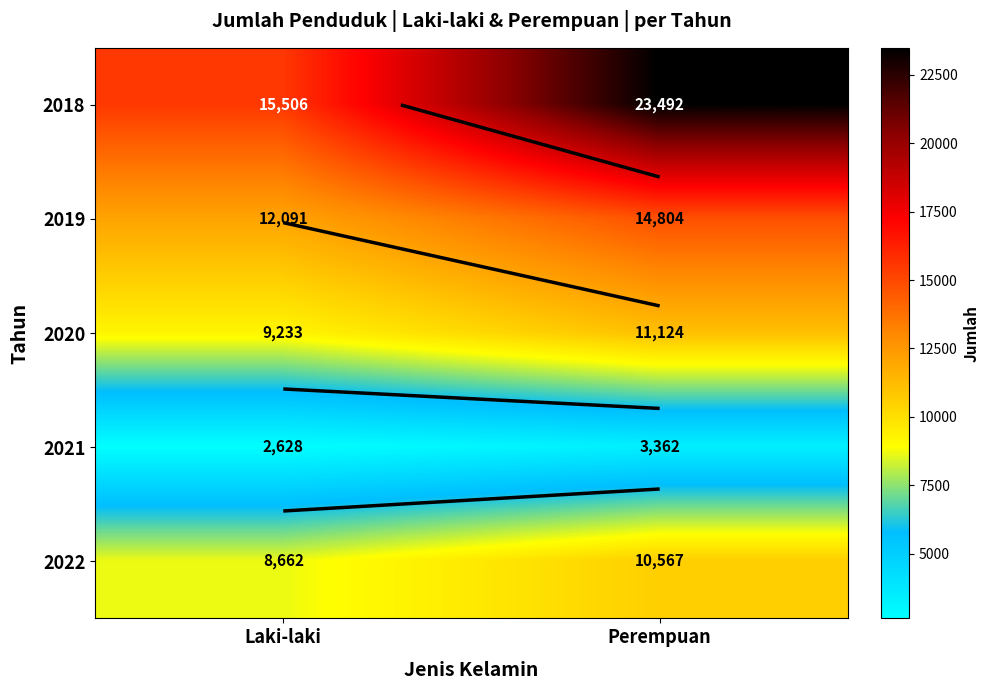

Is it true that 2019 equals 7097 at Perempuan?

False